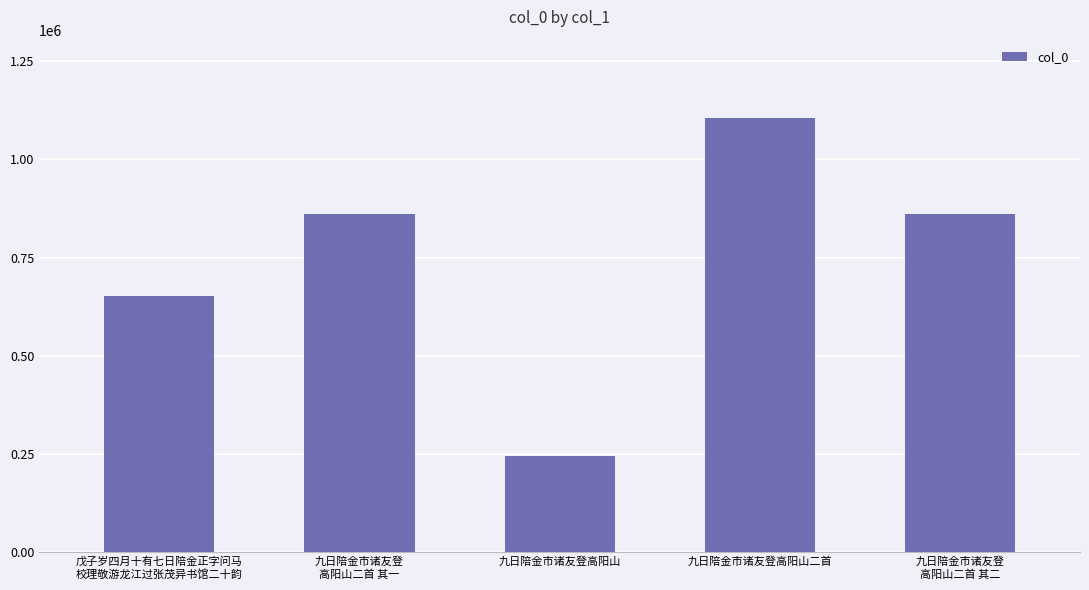

What is the label of the 3rd bar from the left?

九日陪金市诸友登高阳山